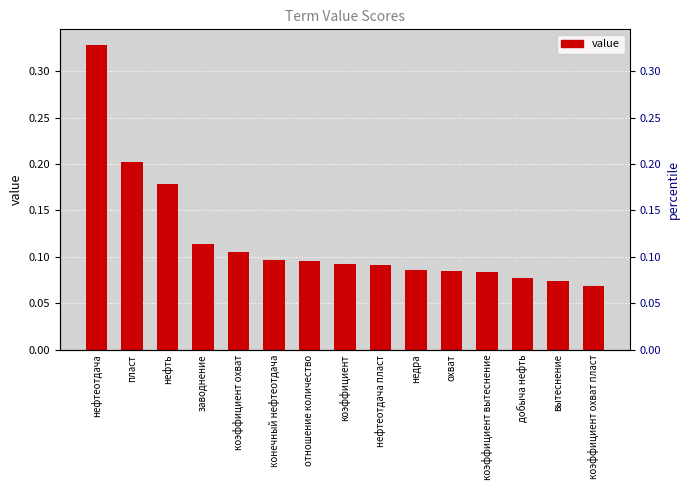

Is it true that the value at охват is 0.1?

True